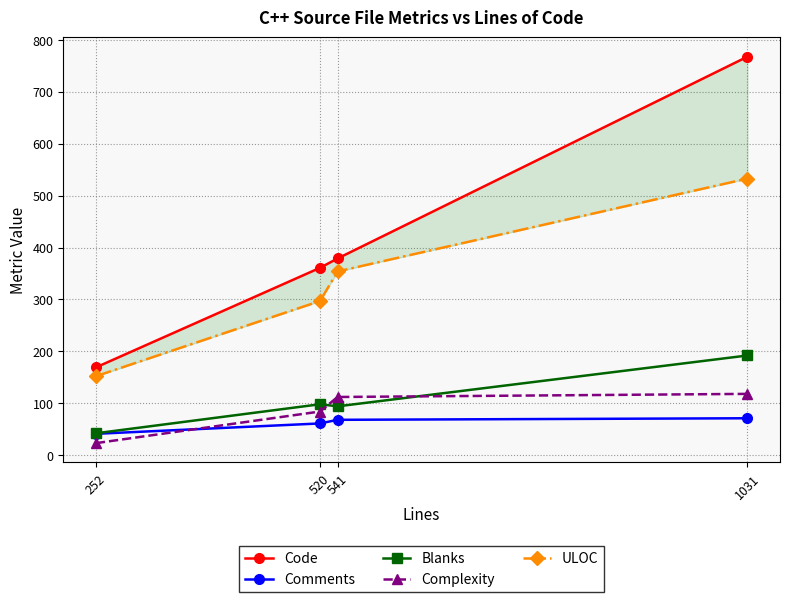

What is the difference between the second highest and minimum values in the Complexity series?

89